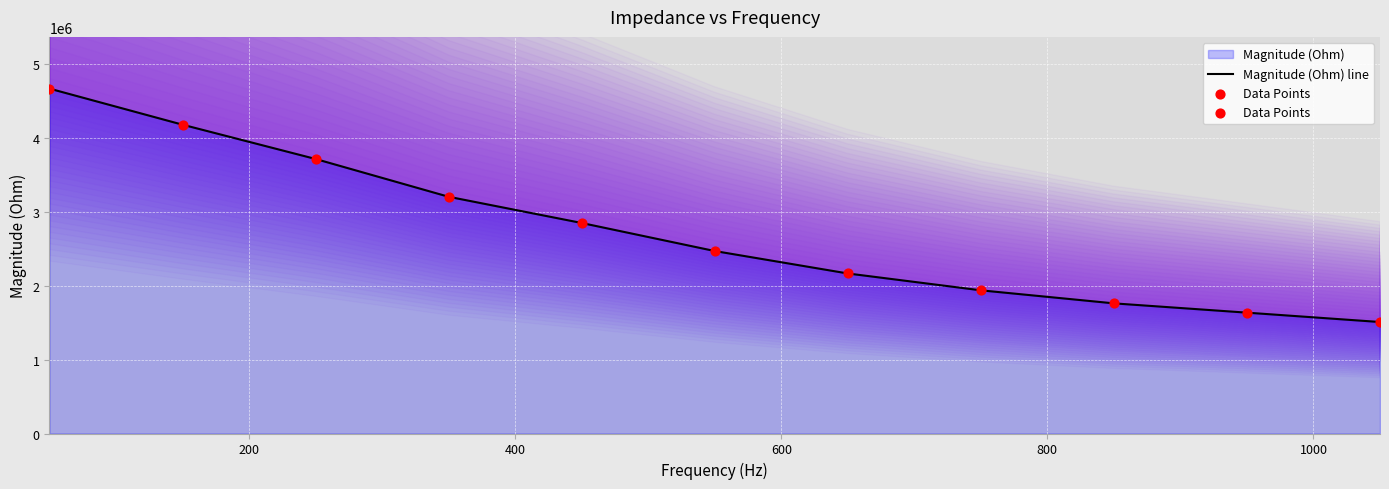

Which series reaches the maximum Y coordinate?

Magnitude (Ohm) line